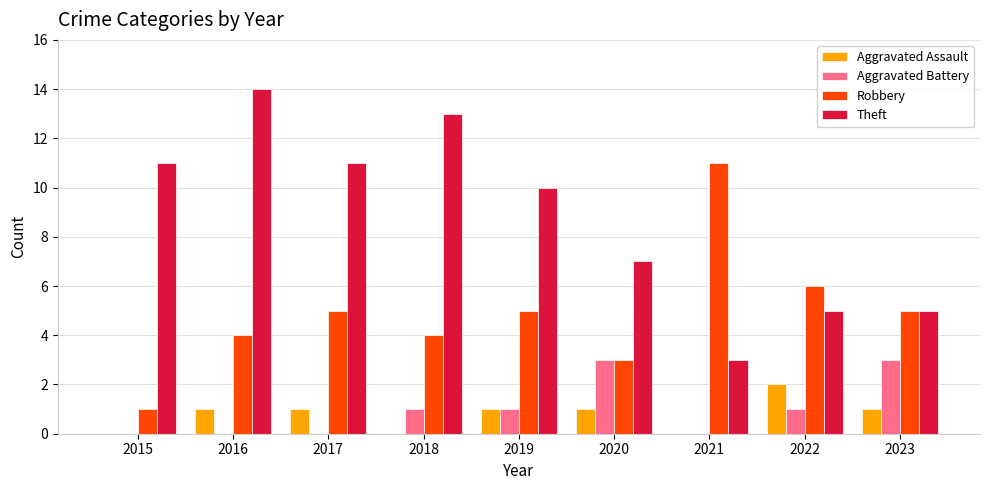

What is the sum of the Theft values at 2016 and 2017?

25